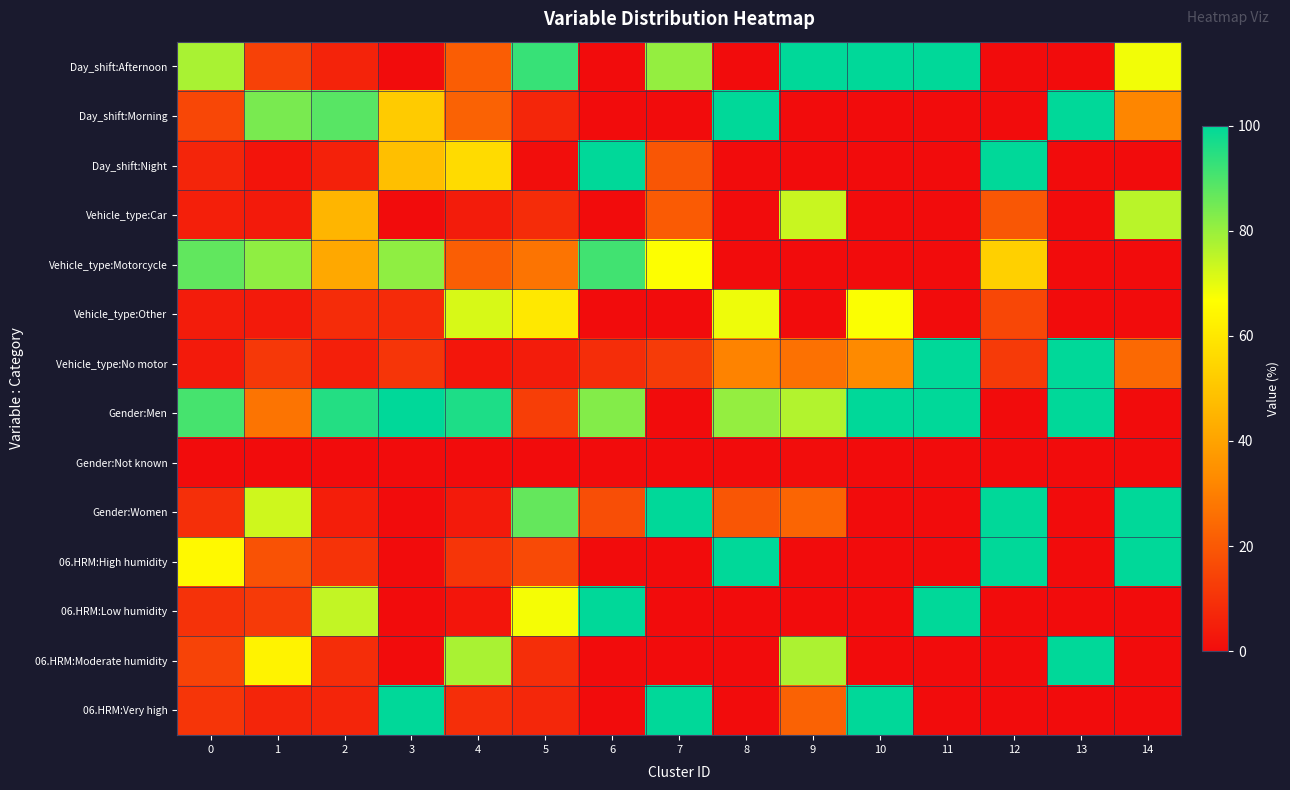

List the series in order of their peak value, lowest first.

Gender:Not known, Vehicle_type:Other, Vehicle_type:Car, Vehicle_type:Motorcycle, Day_shift:Afternoon, Day_shift:Morning, Day_shift:Night, Vehicle_type:No motor, Gender:Men, Gender:Women, 06.HRM:High humidity, 06.HRM:Low humidity, 06.HRM:Moderate humidity, 06.HRM:Very high